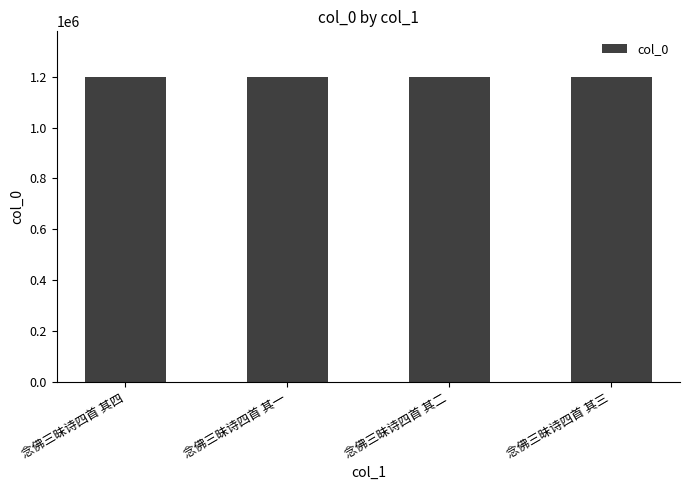

Are the bars grouped side by side (vs. stacked)?

No